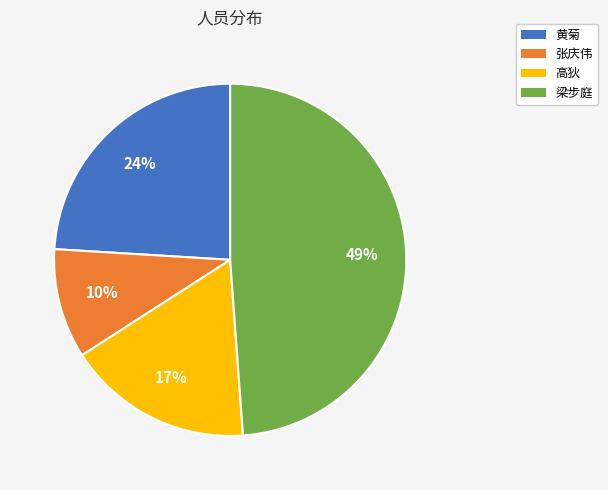

To the nearest percent, what is the combined percentage of 黄菊 and 高狄?

41%